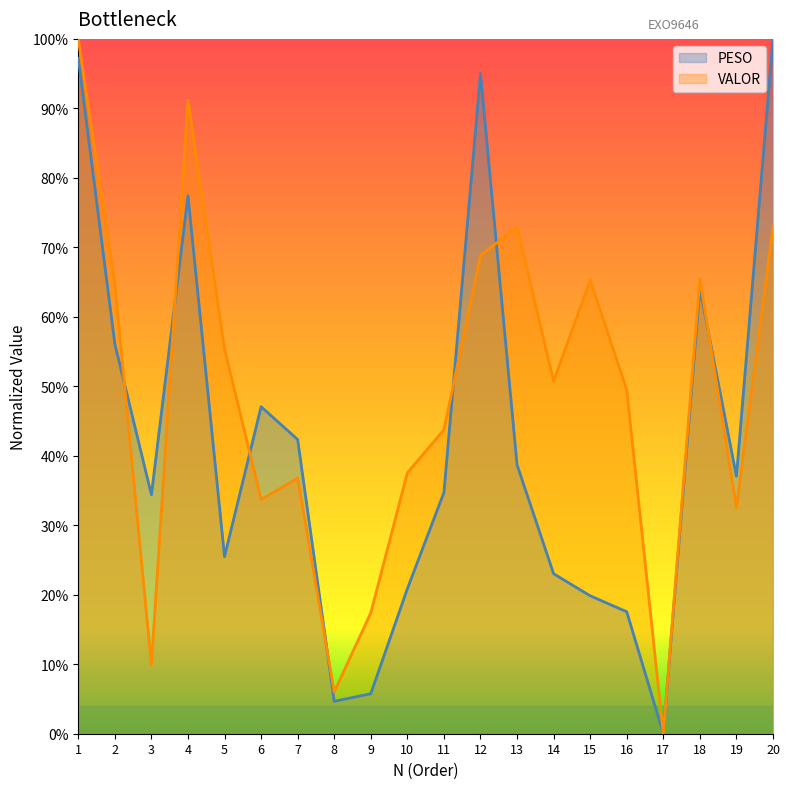

At which category does VALOR reach its first local valley?

3